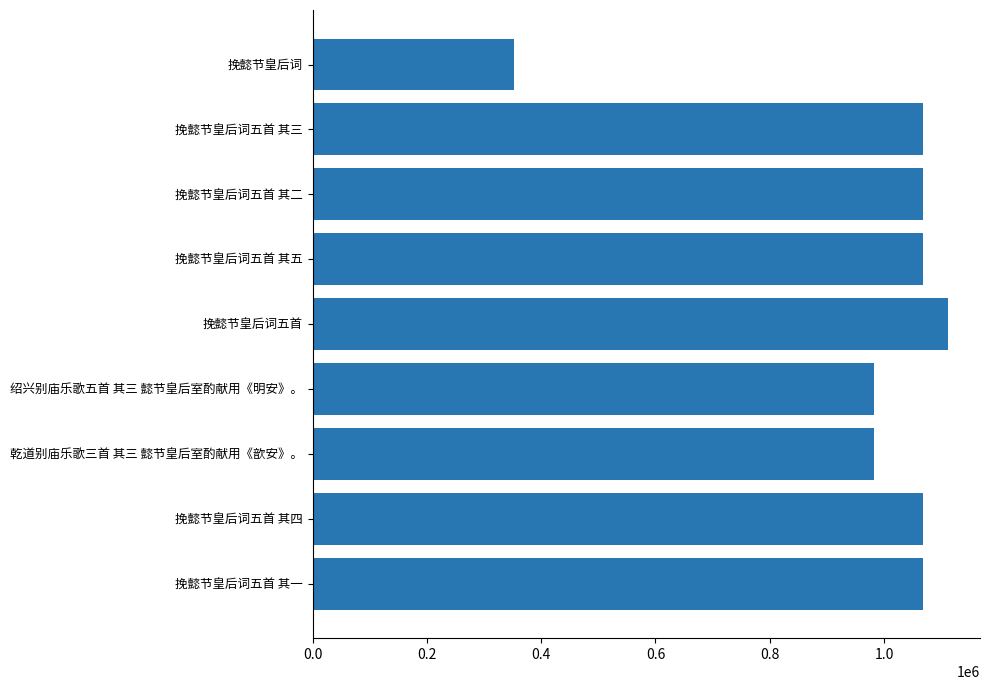

Where is the data nearest to the value 732066?

绍兴别庙乐歌五首 其三 懿节皇后室酌献用《明安》。